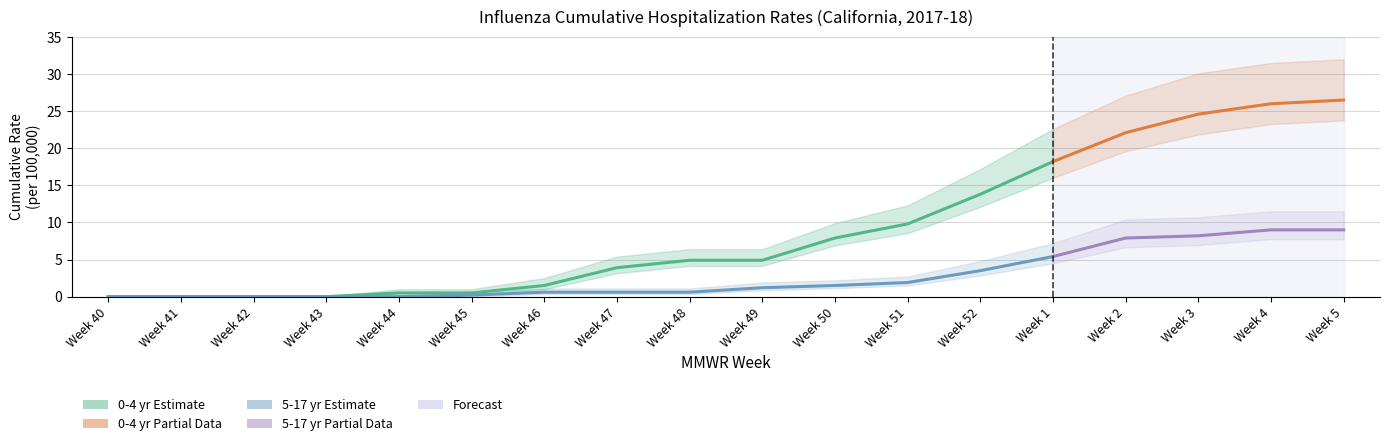

What is the sum of the 0-4 yr upper values at Week 46 and Week 49?

8.9